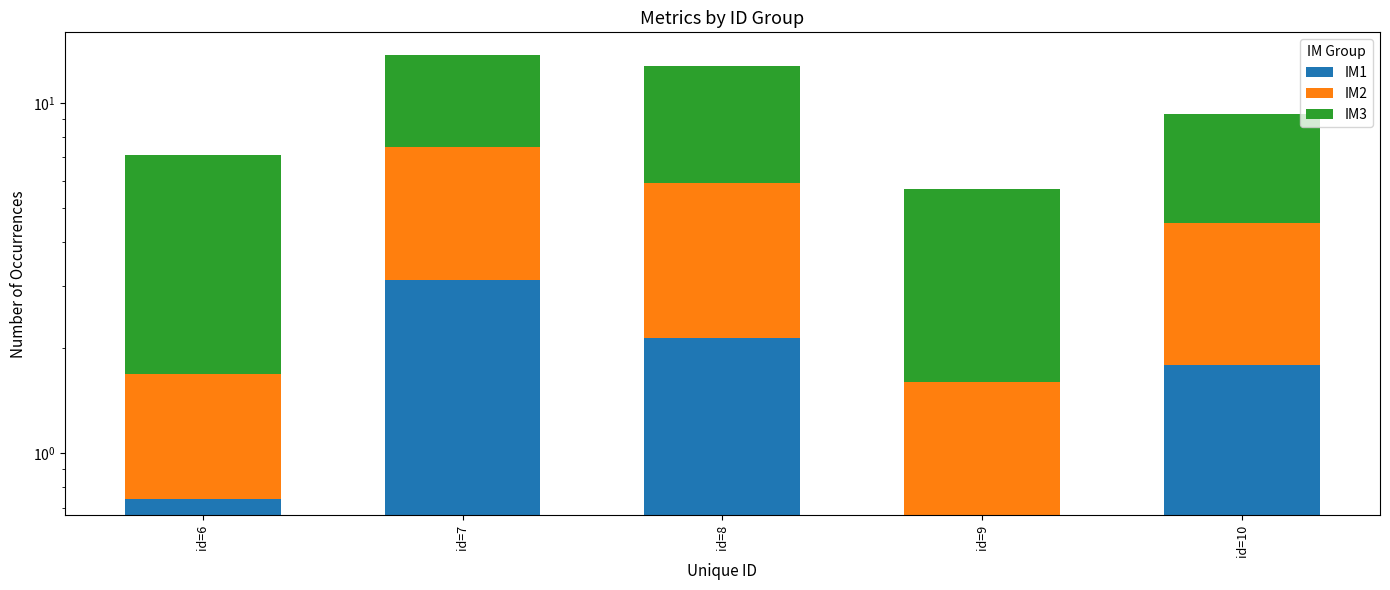

Reading left to right, list all the values displayed in this chart.

IM1: 0.7	3.1	2.1	0.7	1.8
IM2: 0.9	4.3	3.8	0.9	2.8
IM3: 5.4	6.2	6.8	4.1	4.8